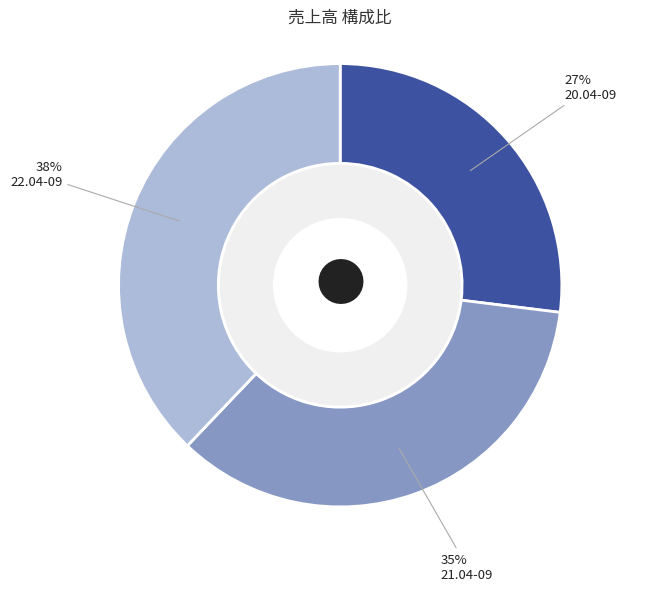

Which category has the smallest portion of the pie?

20.04-09